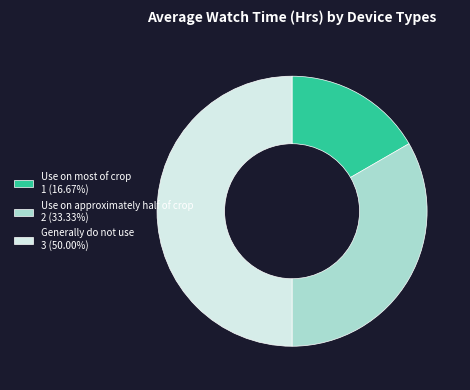

Is the sum of Generally do not use 3 (50.00%) and Use on approximately half of crop 2 (33.33%) greater than half?

Yes